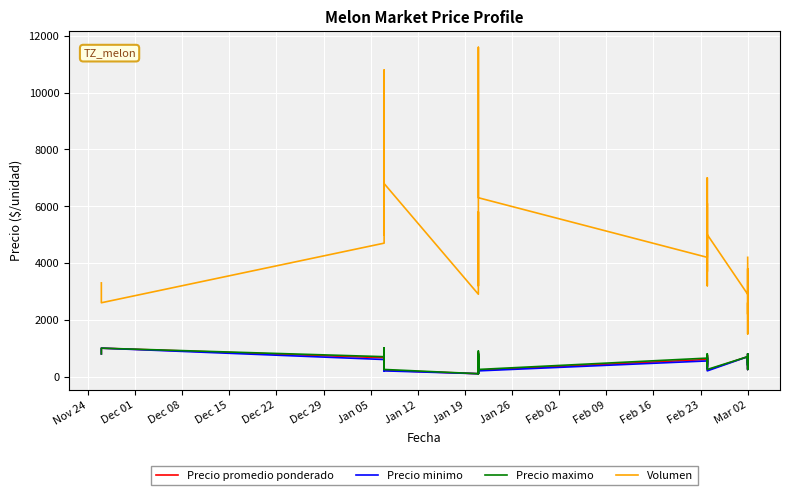

Which category has the highest value in the Precio maximo series?

Dec 01